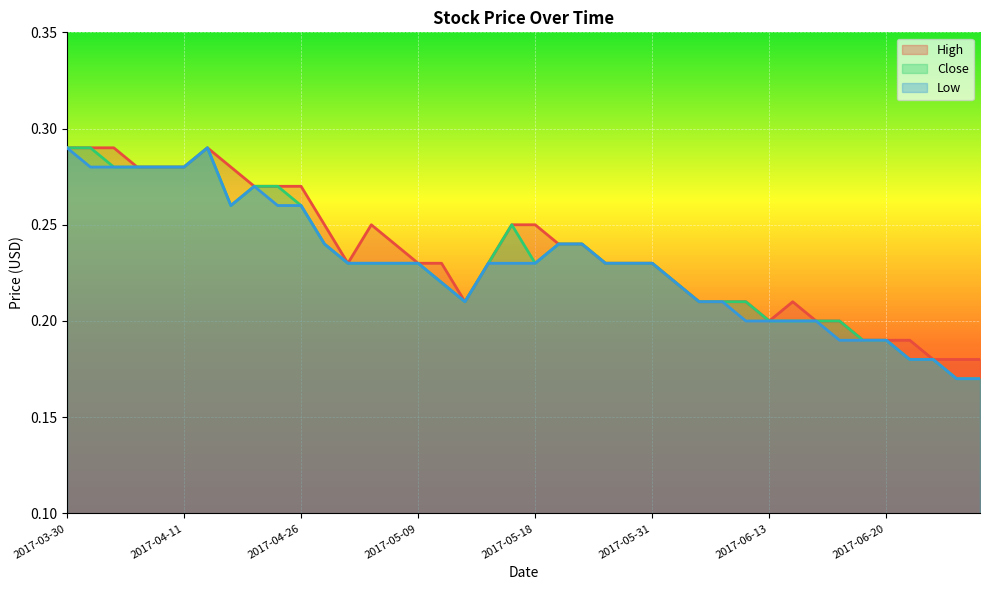

Rank the categories by High value from lowest to highest.

2017-06-29, 2017-06-30, 2017-07-03, 2017-06-19, 2017-06-20, 2017-06-21, 2017-06-13, 2017-06-15, 2017-06-16, 2017-05-12, 2017-06-05, 2017-06-06, 2017-06-08, 2017-06-14, 2017-06-01, 2017-05-02, 2017-05-09, 2017-05-11, 2017-05-16, 2017-05-29, 2017-05-30, 2017-05-31, 2017-05-05, 2017-05-19, 2017-05-23, 2017-04-28, 2017-05-04, 2017-05-17, 2017-05-18, 2017-04-24, 2017-04-25, 2017-04-26, 2017-04-05, 2017-04-07, 2017-04-11, 2017-04-21, 2017-03-30, 2017-04-03, 2017-04-04, 2017-04-17